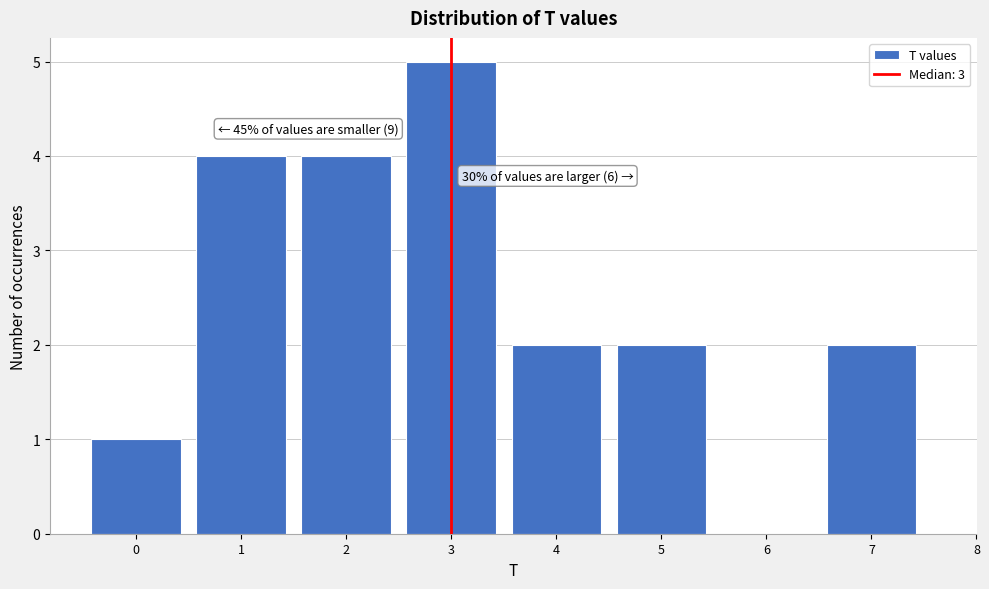

Reading left to right, transcribe all the data shown in this chart.

0=1	1=4	2=4	3=5	4=2	5=2	6=0	7=2